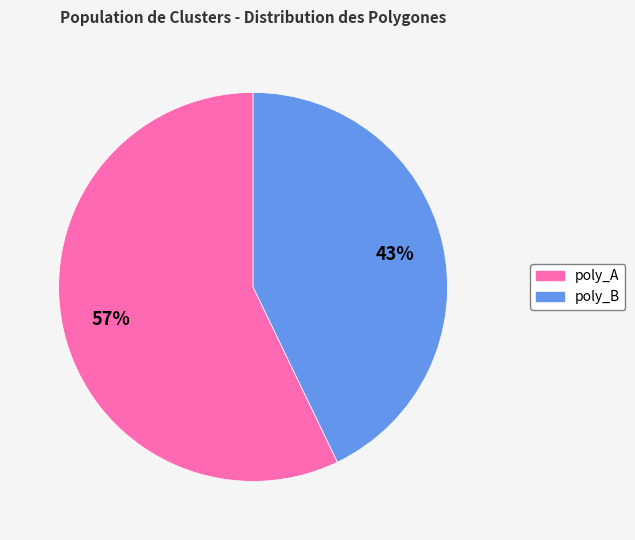

To the nearest percent, what percentage of the pie is poly_B?

43%